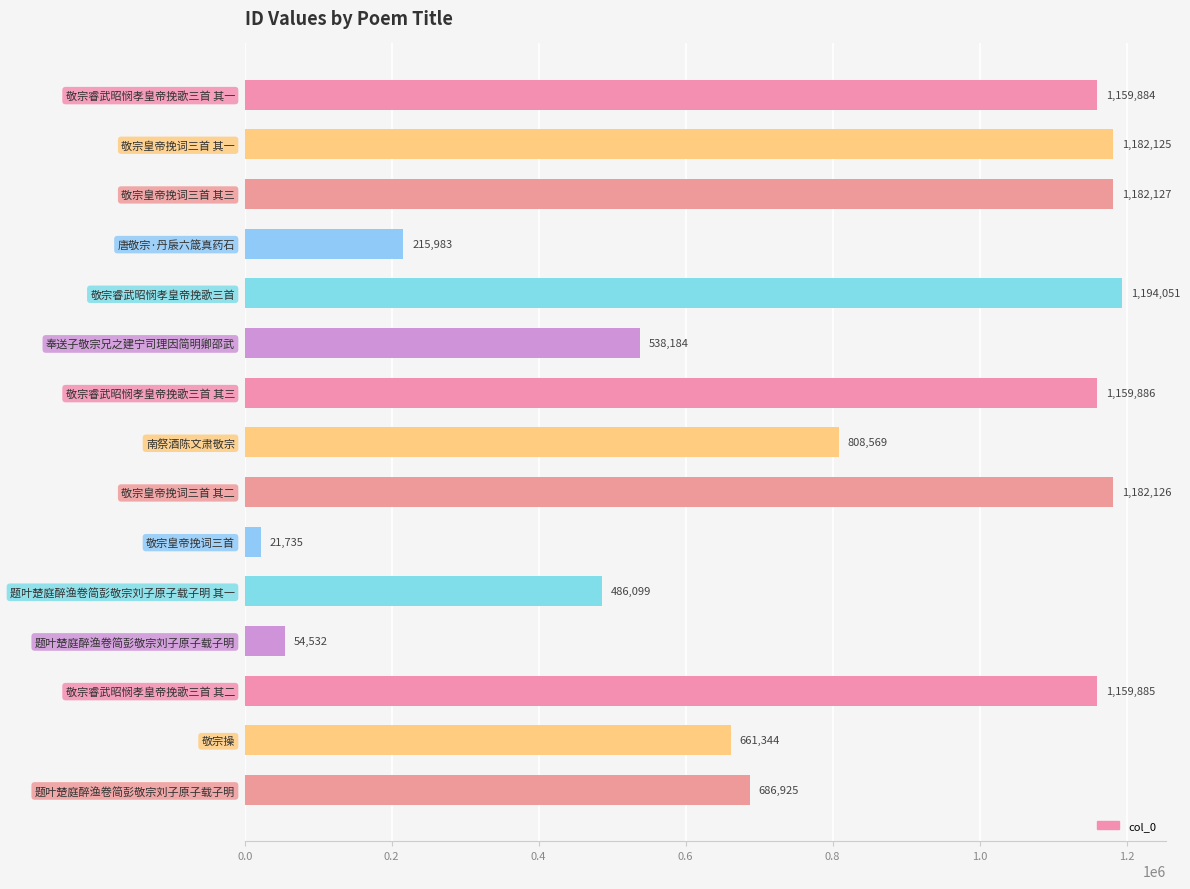

What is the sum of the values at 敬宗皇帝挽词三首 and 敬宗皇帝挽词三首 其一?

1203860